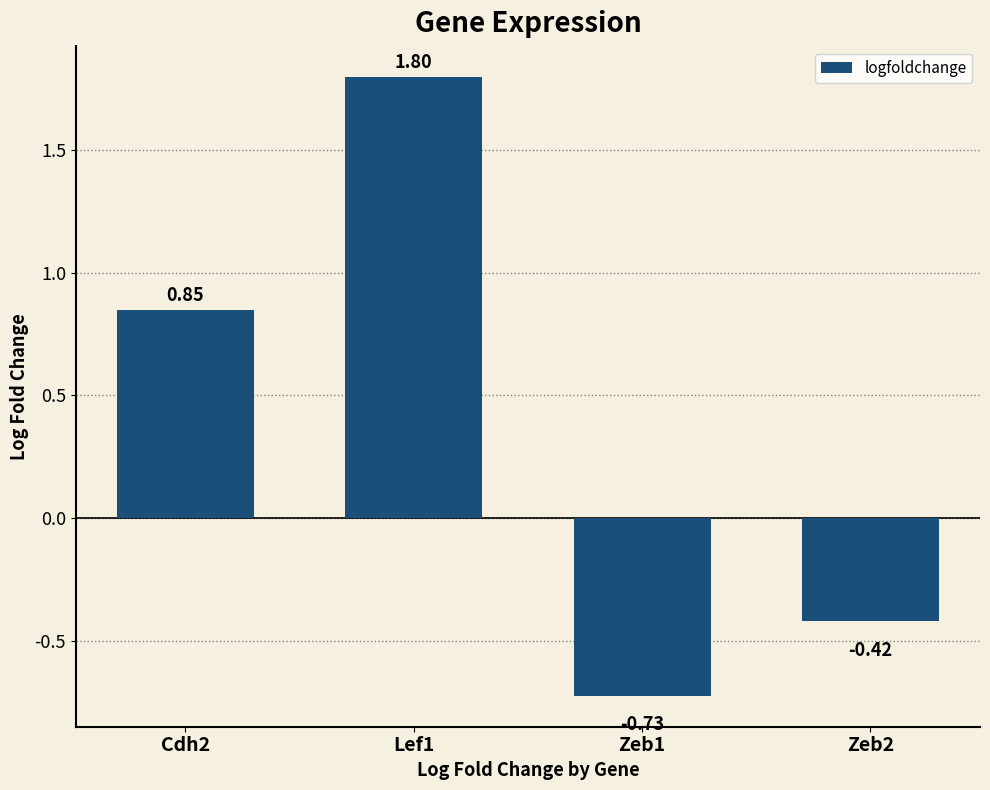

How many negative values are there?

2